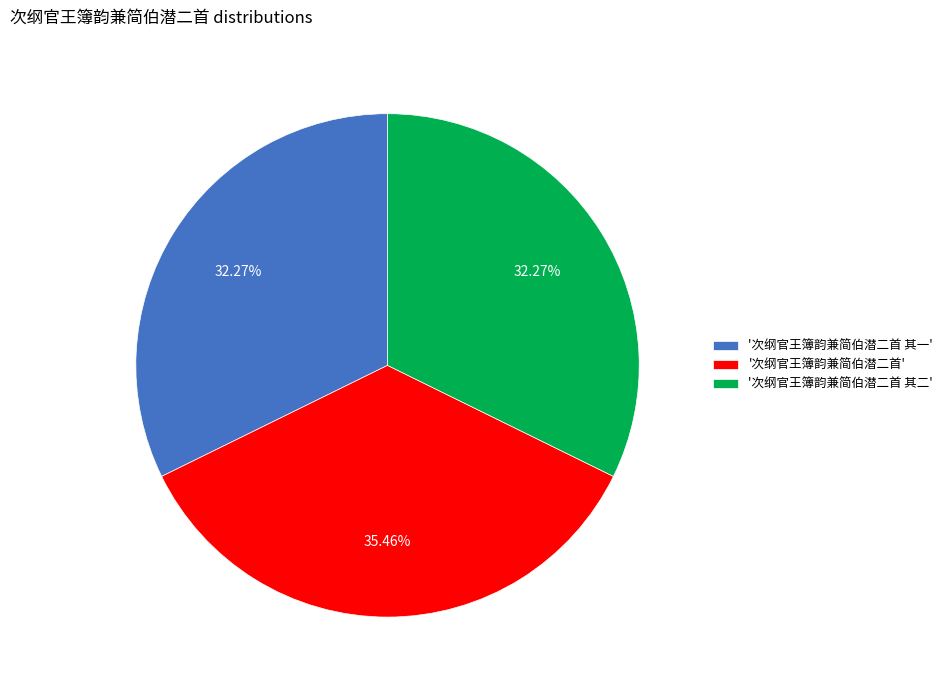

Approximately how many times larger is the value at '次纲官王簿韵兼简伯潜二首' compared to '次纲官王簿韵兼简伯潜二首 其二'?

1.1